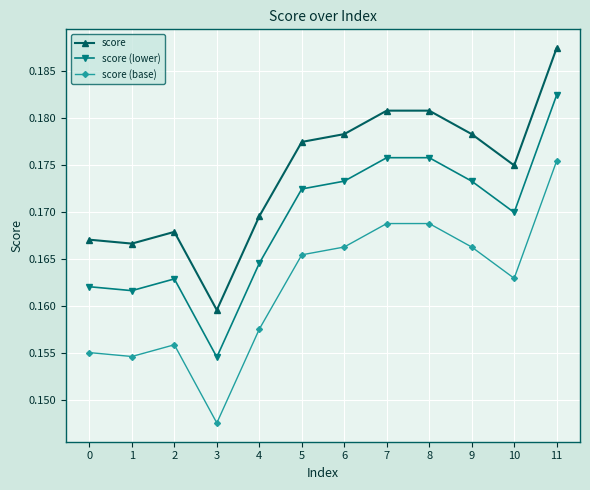

What is the sum of the score (base) values at 9 and 11?

0.3